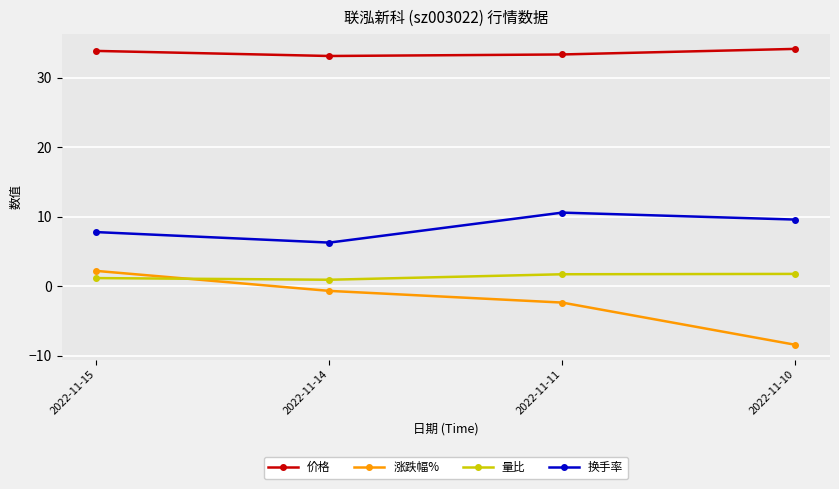

True or false: 换手率 and 涨跌幅% intersect in this chart.

False